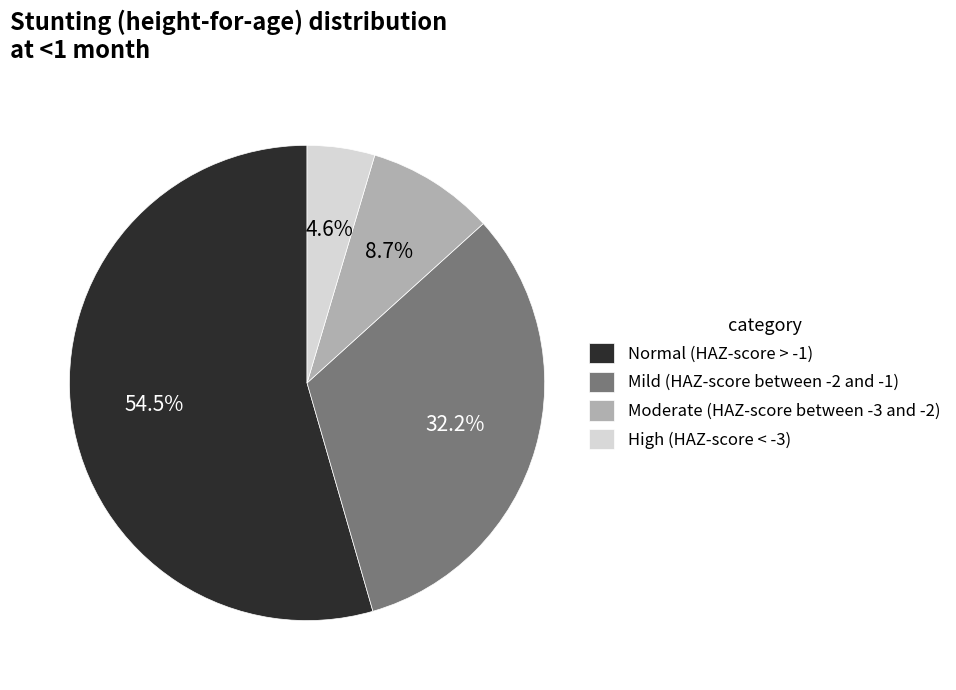

Rank the categories by value from lowest to highest.

High (HAZ-score < -3), Moderate (HAZ-score between -3 and -2), Mild (HAZ-score between -2 and -1), Normal (HAZ-score > -1)